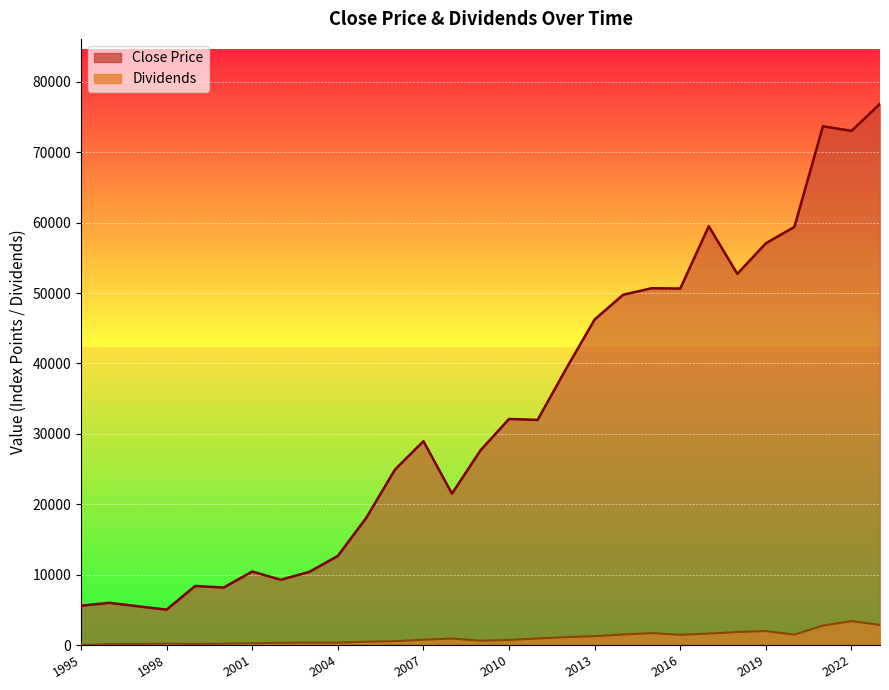

What is the value of the Dividends point at the 5th from the left?

151.5